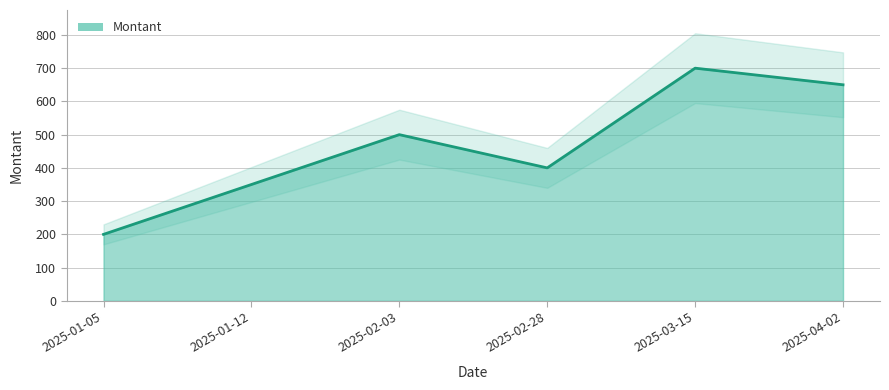

Rank the categories by value from lowest to highest.

2025-01-05, 2025-01-12, 2025-02-28, 2025-02-03, 2025-04-02, 2025-03-15